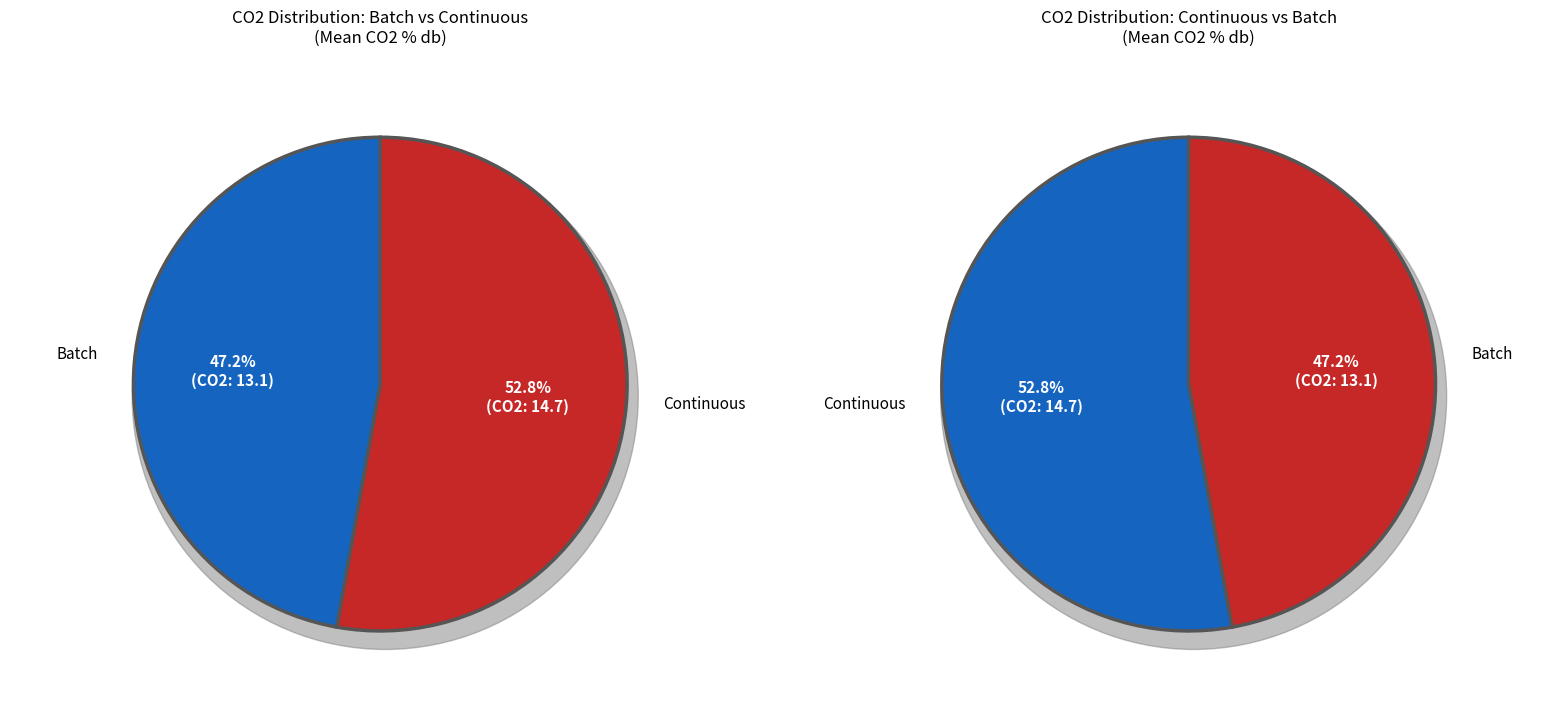

To the nearest percent, what is the average slice percentage?

50%